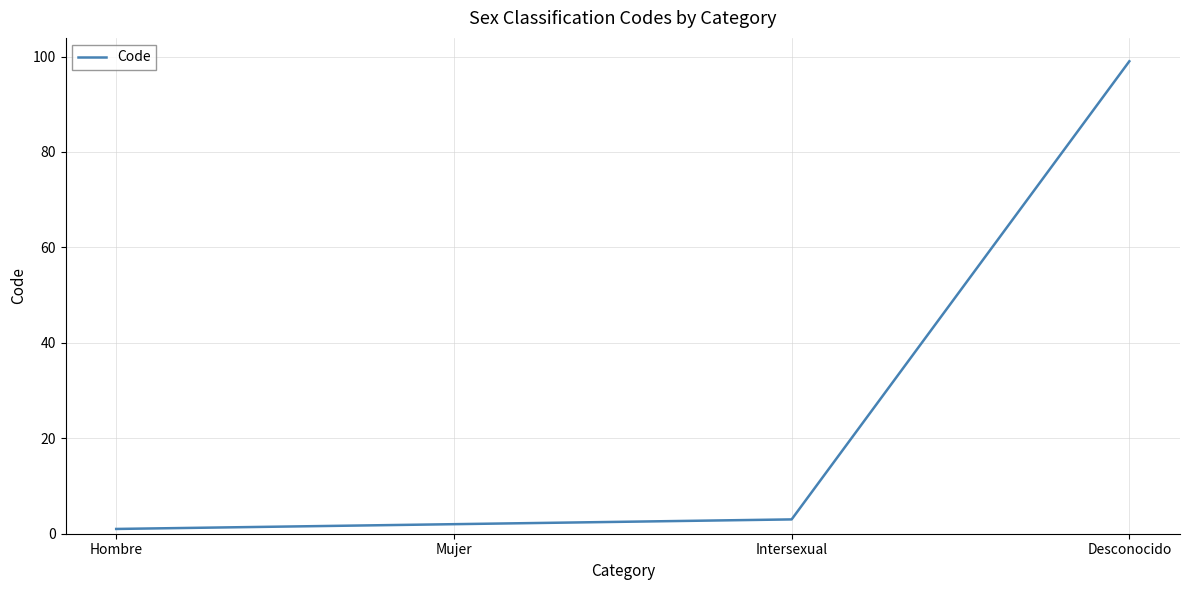

Rank the categories by value from lowest to highest.

Hombre, Mujer, Intersexual, Desconocido